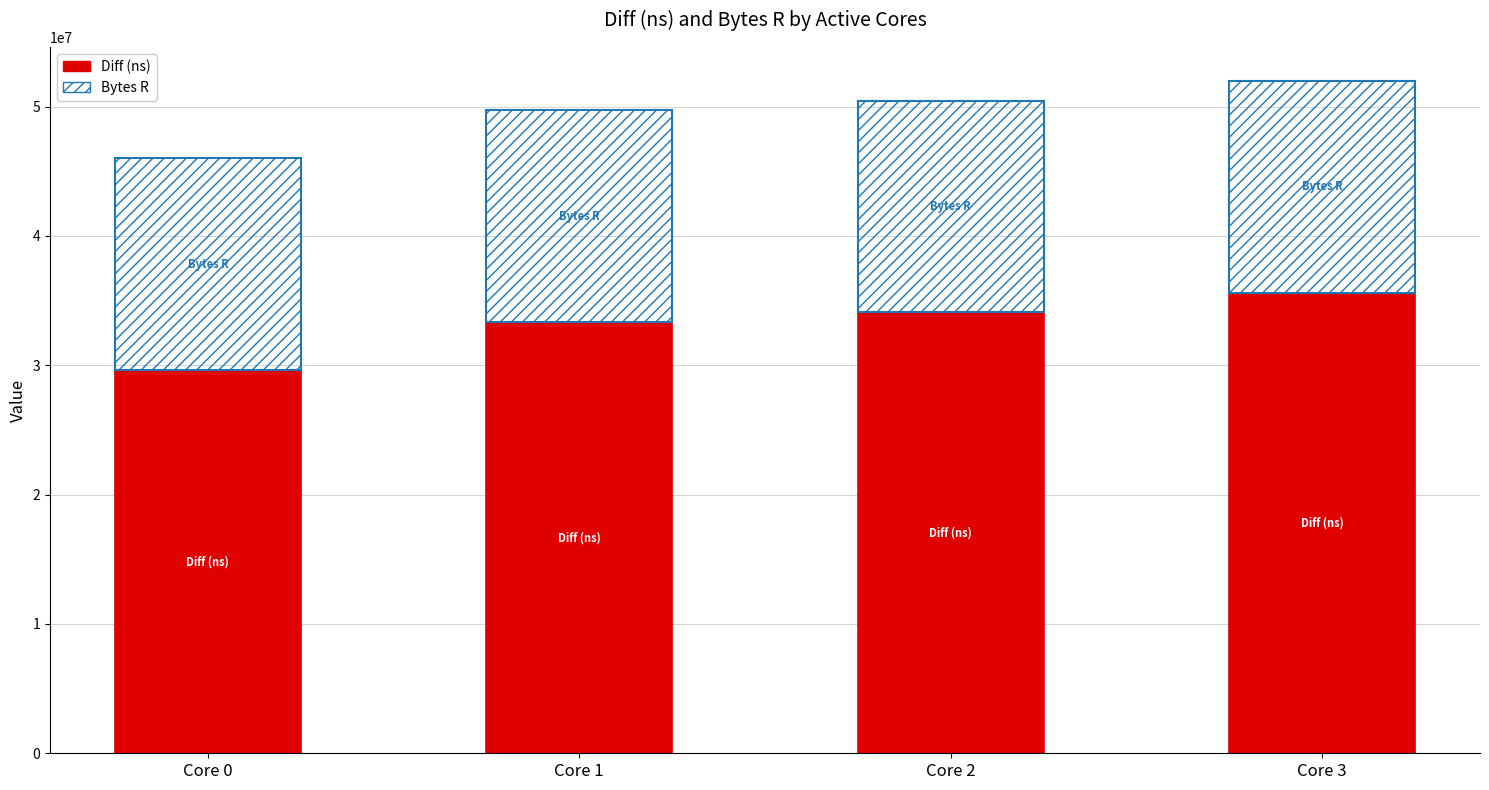

What is the total value across all series at Core 3?

52005709